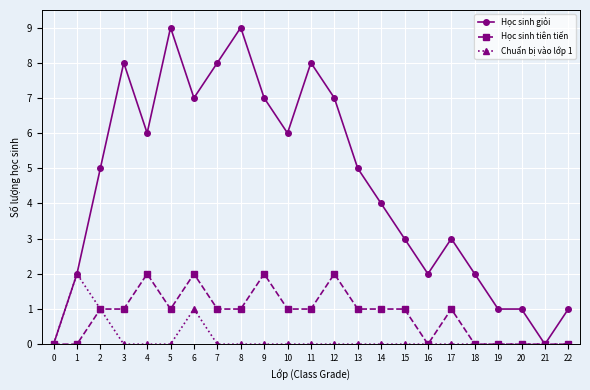

What are all the series names shown in the legend?

Học sinh giỏi, Học sinh tiên tiến, Chuẩn bị vào lớp 1